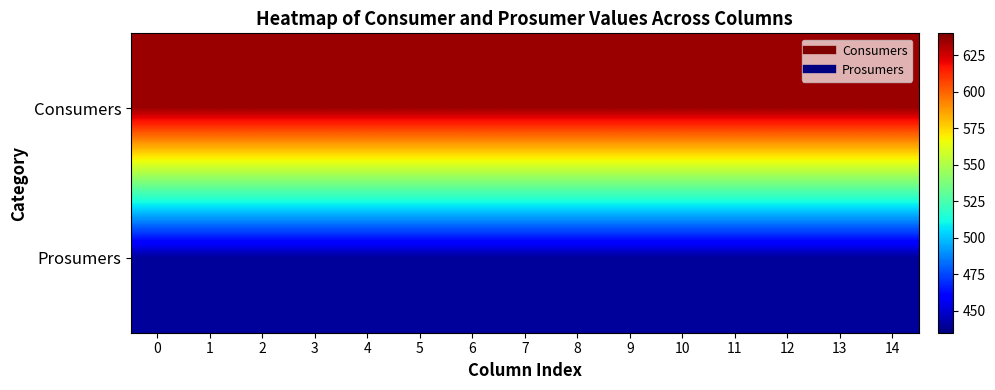

Reading left to right, what are all the values shown in this chart?

Consumers: 0=635	1=635	2=635	3=635	4=635	5=635	6=635	7=635	8=635	9=635	10=635	11=635	12=635	13=635	14=635
Prosumers: 0=440	1=440	2=440	3=440	4=440	5=440	6=440	7=440	8=440	9=440	10=440	11=440	12=440	13=440	14=440